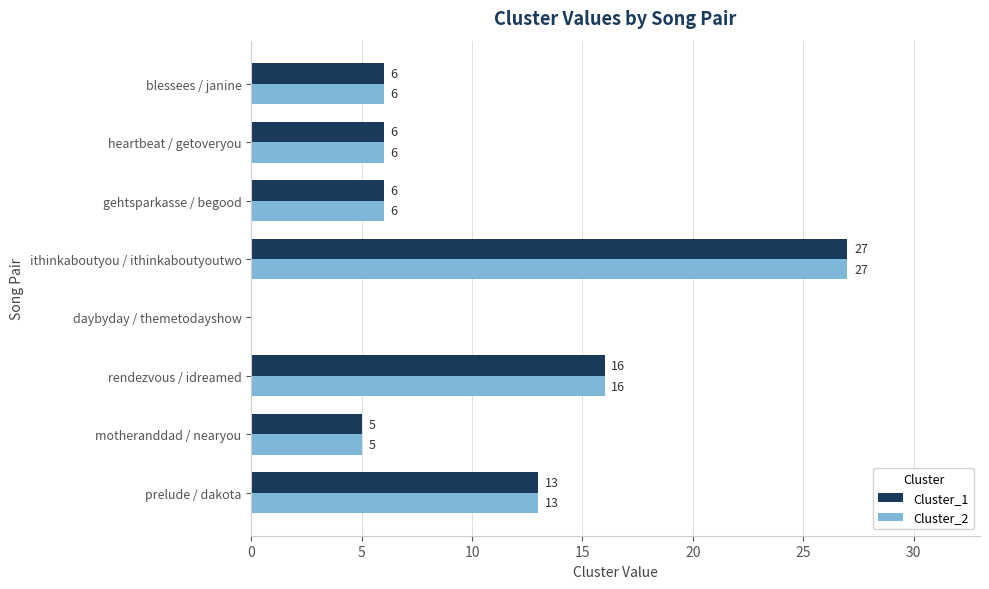

What is the maximum value shown in the chart?

27